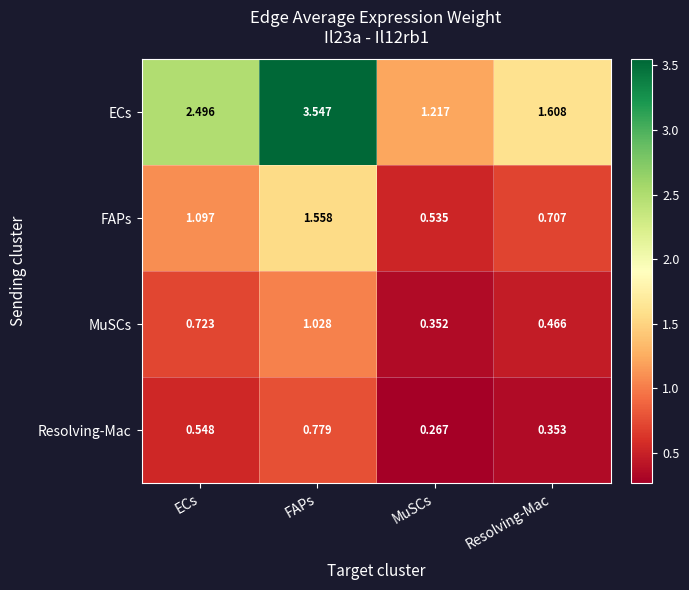

Between ECs and Resolving-Mac, which series saw the biggest shift?

ECs